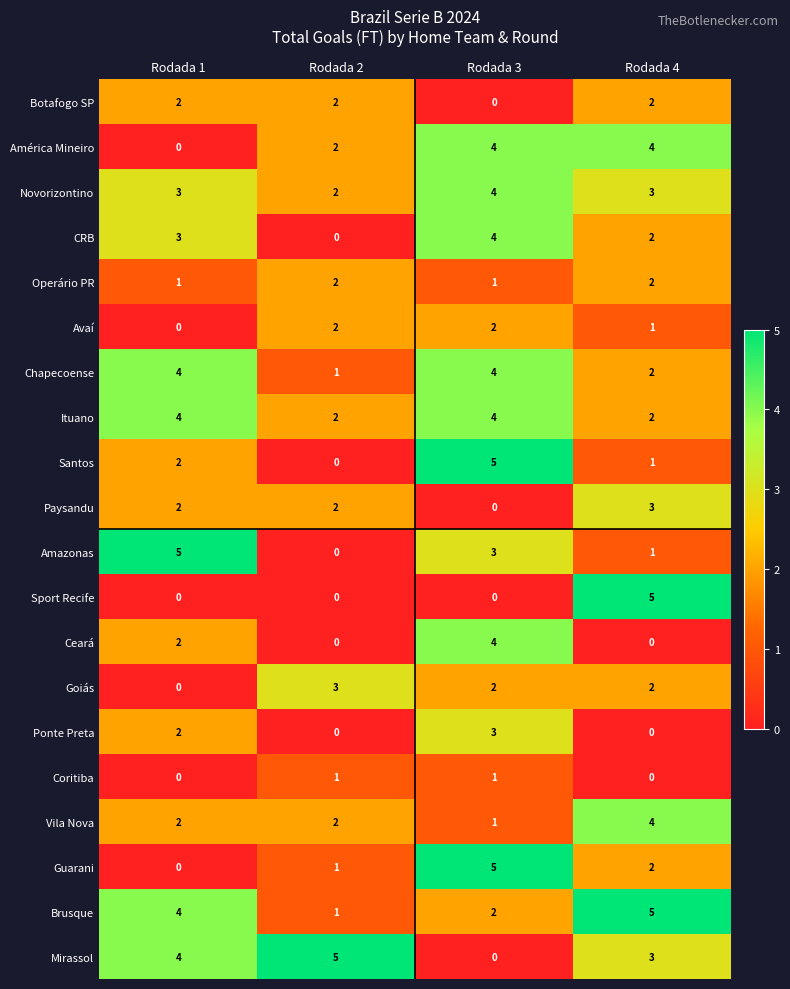

At which label does Vila Nova reach its peak?

Rodada 4